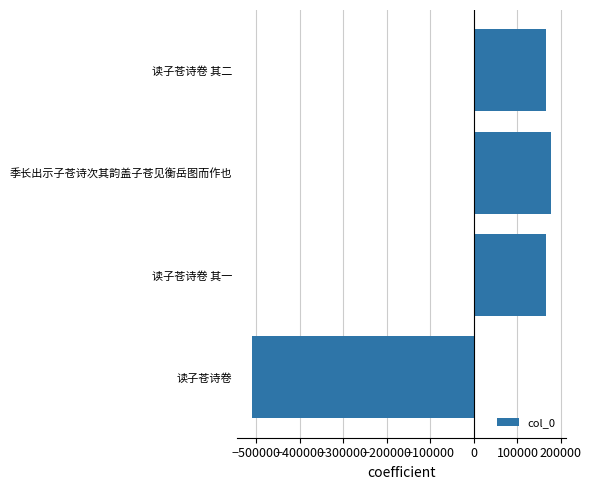

What is the minimum value shown in the chart?

-509362.5